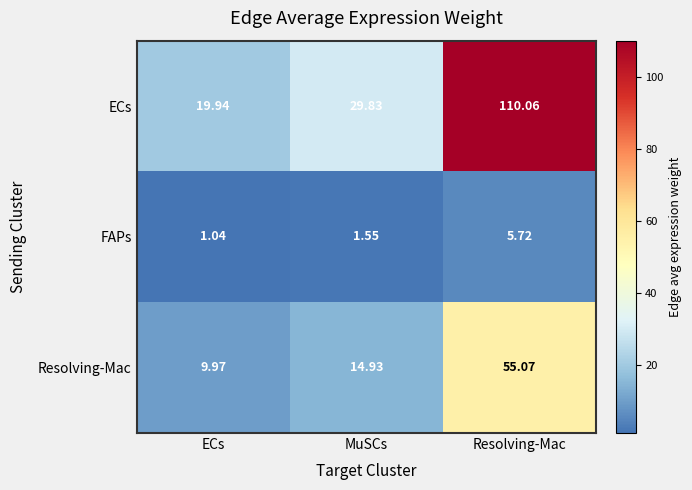

At which label is Resolving-Mac closest to 32?

MuSCs